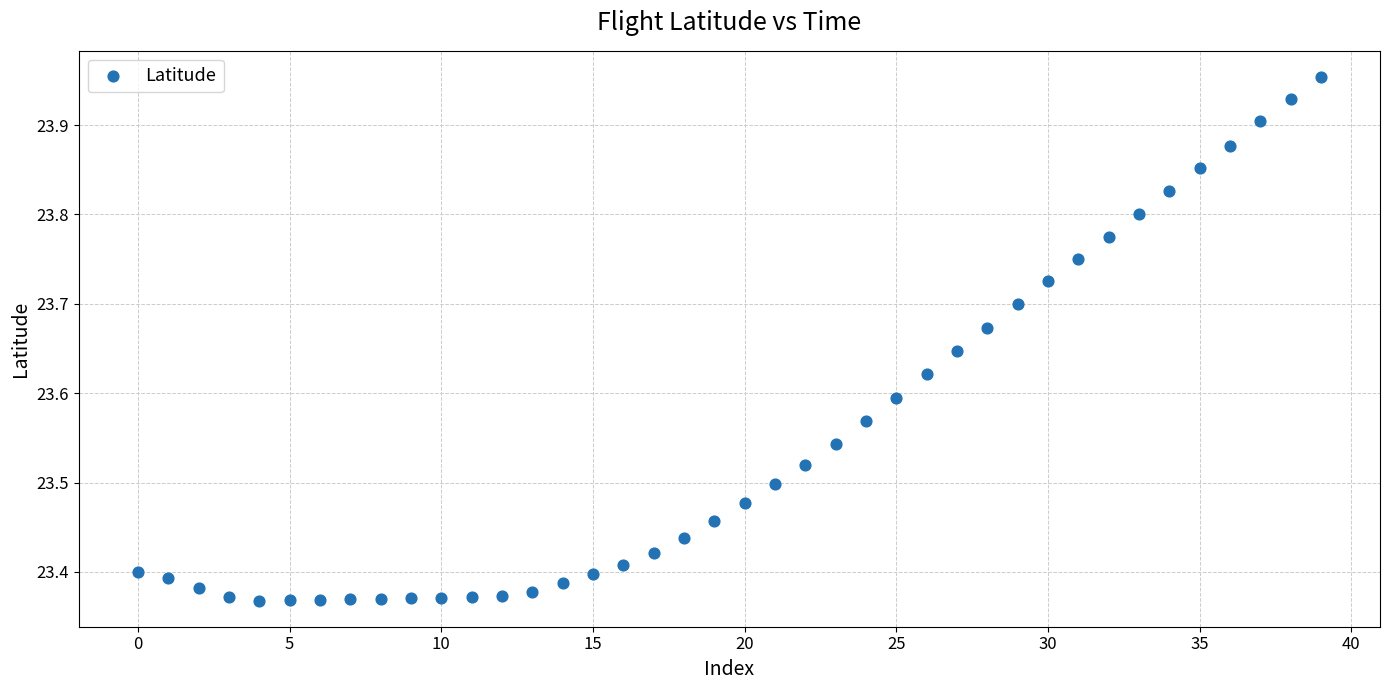

What is the range of Y values (max minus min)?

0.6